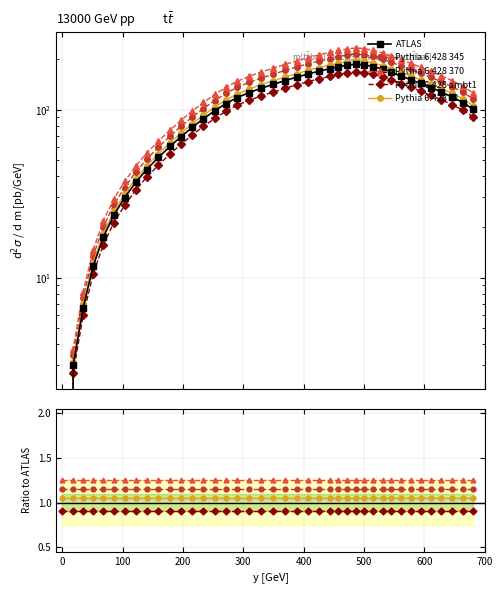

What is the difference between the maximum and minimum values?

186.8